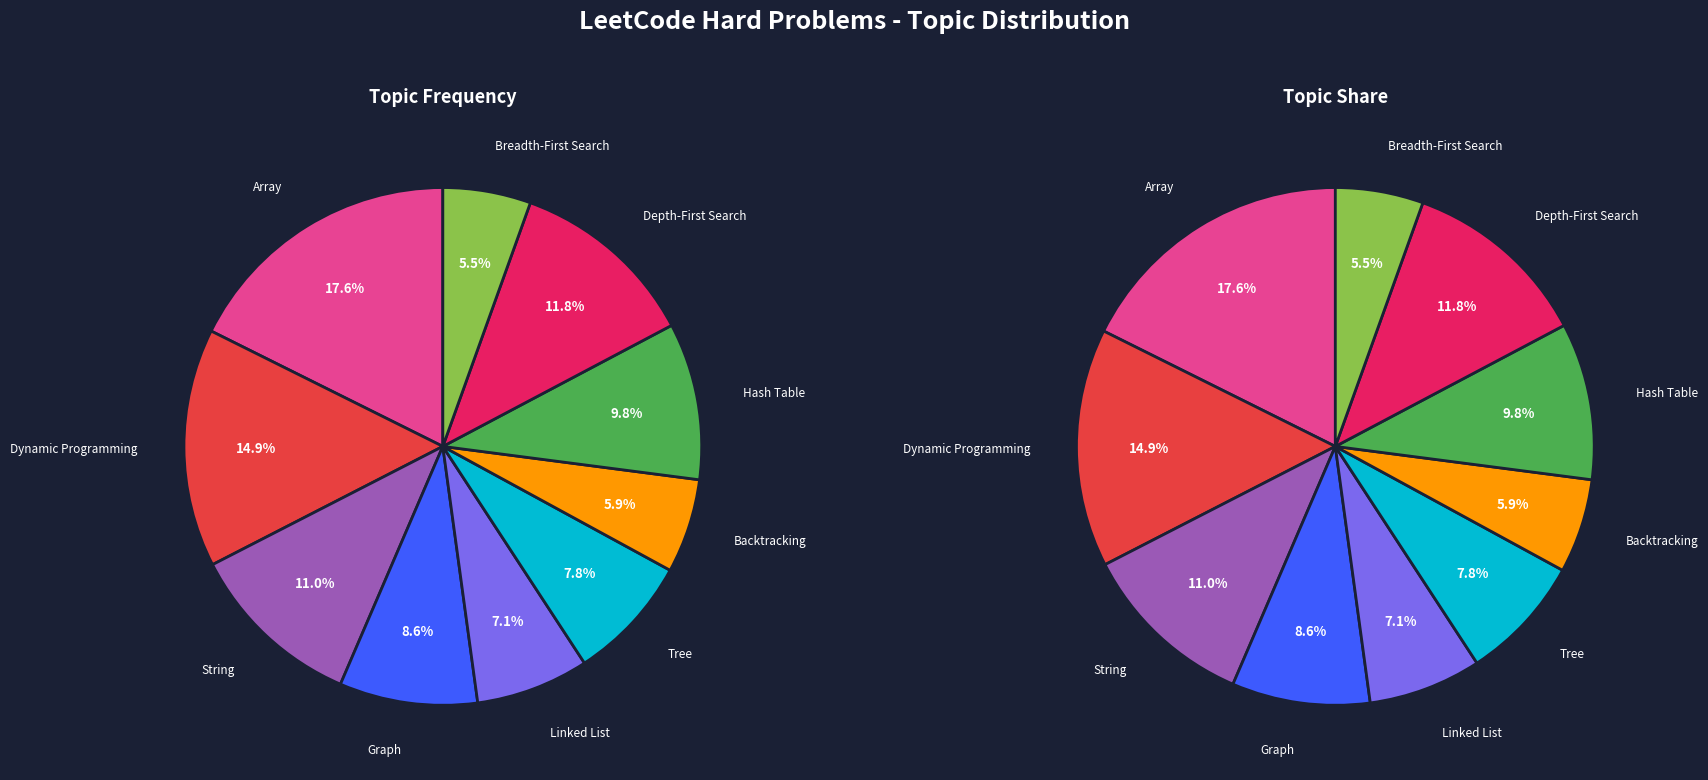

Does Array account for over 50% of the chart?

No